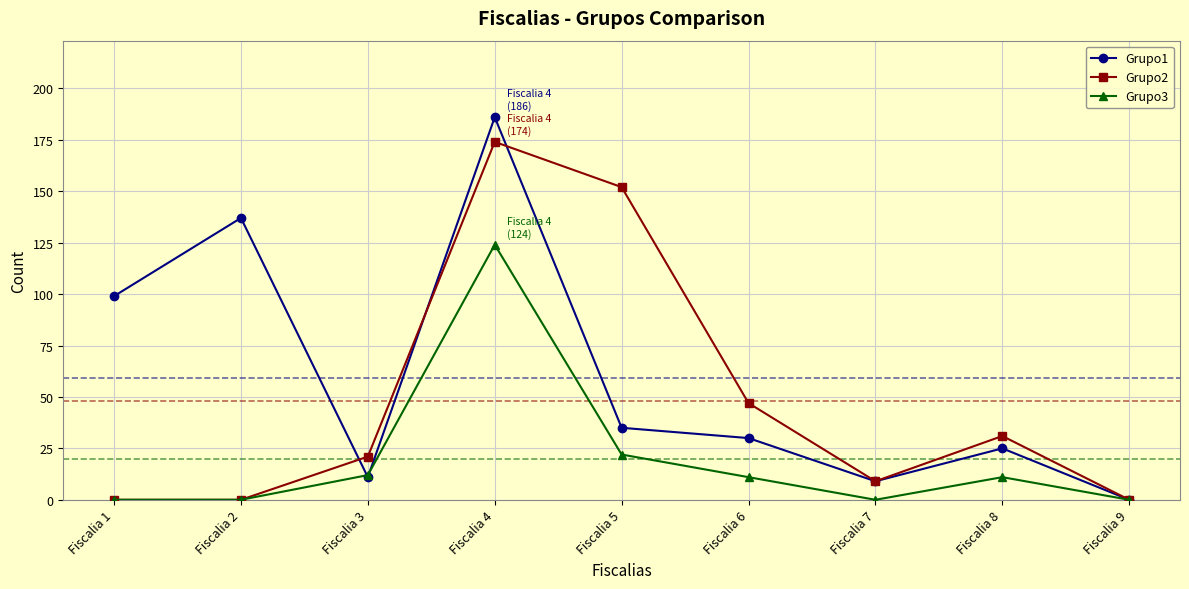

Count the number of categories in the chart.

9